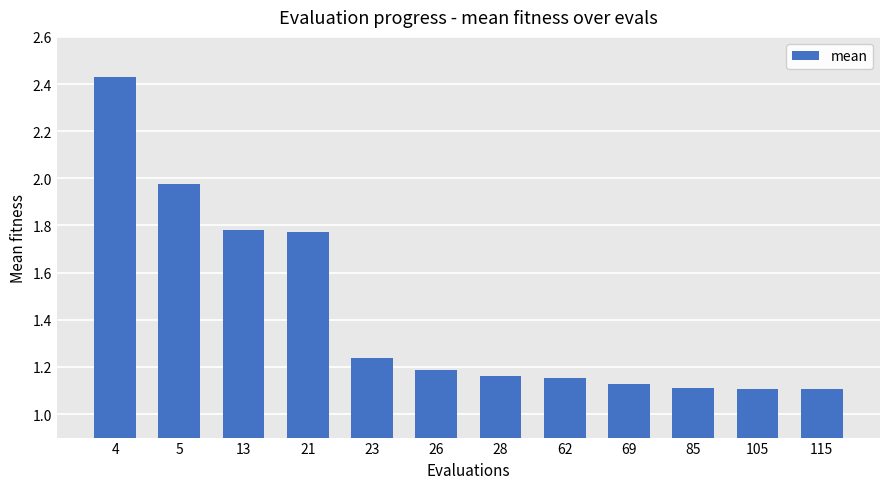

Approximately how many times larger is the value at 105 compared to 85?

1.0